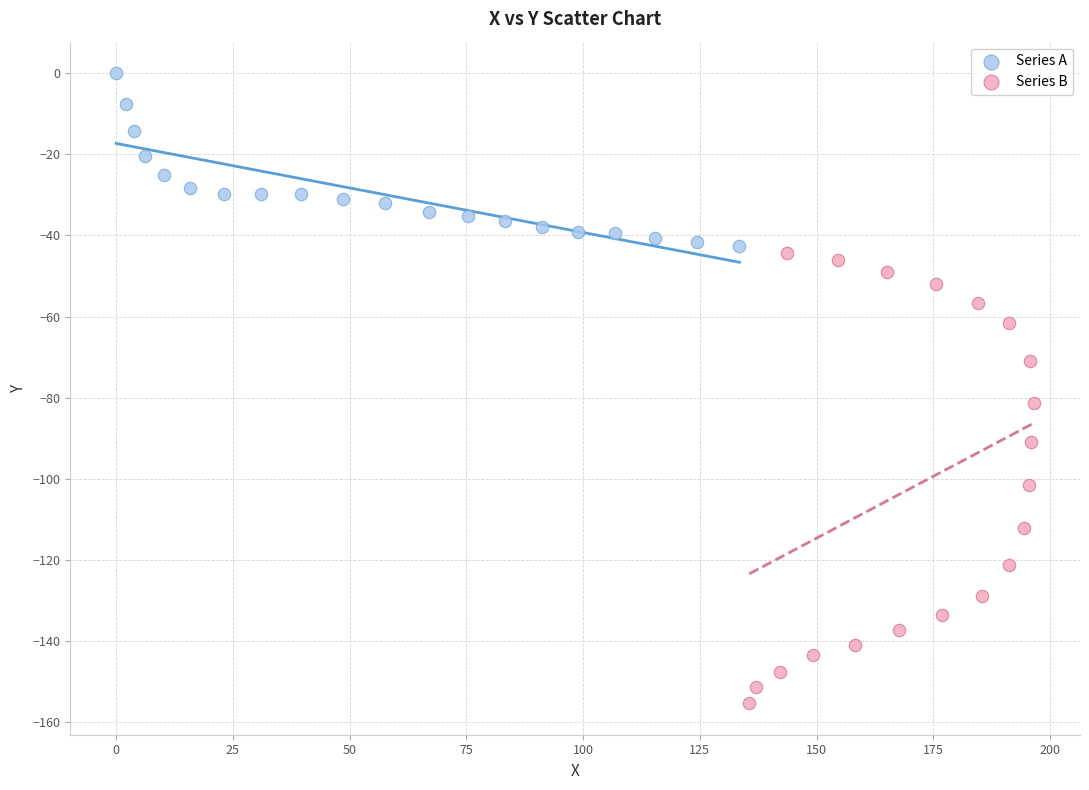

Which series has the widest spread of Y values?

Series B